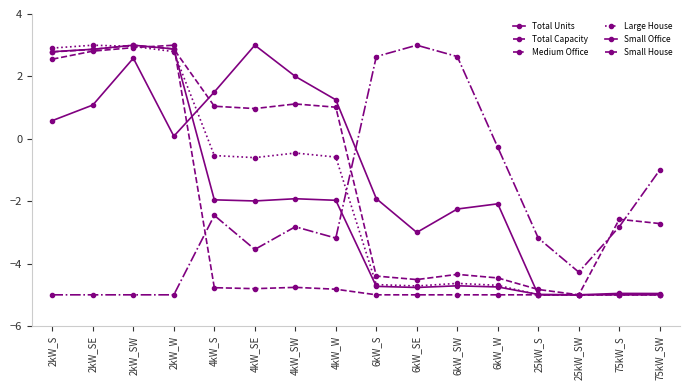

Reading left to right, transcribe all the data shown in this chart.

Total Units: 2kW_S=2.8	2kW_SE=2.9	2kW_SW=3.0	2kW_W=2.9	4kW_S=-2.0	4kW_SE=-2.0	4kW_SW=-1.9	4kW_W=-2.0	6kW_S=-4.7	6kW_SE=-4.8	6kW_SW=-4.7	6kW_W=-4.7	25kW_S=-5.0	25kW_SW=-5.0	75kW_S=-5.0	75kW_SW=-5.0
Total Capacity: 2kW_S=2.8	2kW_SE=2.9	2kW_SW=3.0	2kW_W=2.9	4kW_S=1.0	4kW_SE=1.0	4kW_SW=1.1	4kW_W=1.0	6kW_S=-4.4	6kW_SE=-4.5	6kW_SW=-4.3	6kW_W=-4.5	25kW_S=-4.8	25kW_SW=-5.0	75kW_S=-2.6	75kW_SW=-2.7
Medium Office: 2kW_S=-5.0	2kW_SE=-5.0	2kW_SW=-5.0	2kW_W=-5.0	4kW_S=-2.5	4kW_SE=-3.5	4kW_SW=-2.8	4kW_W=-3.2	6kW_S=2.6	6kW_SE=3.0	6kW_SW=2.6	6kW_W=-0.3	25kW_S=-3.2	25kW_SW=-4.3	75kW_S=-2.8	75kW_SW=-1.0
Large House: 2kW_S=2.9	2kW_SE=3.0	2kW_SW=3.0	2kW_W=2.8	4kW_S=-0.5	4kW_SE=-0.6	4kW_SW=-0.5	4kW_W=-0.6	6kW_S=-4.7	6kW_SE=-4.7	6kW_SW=-4.6	6kW_W=-4.7	25kW_S=-5.0	25kW_SW=-5.0	75kW_S=-5.0	75kW_SW=-5.0
Small Office: 2kW_S=0.6	2kW_SE=1.1	2kW_SW=2.6	2kW_W=0.1	4kW_S=1.5	4kW_SE=3.0	4kW_SW=2.0	4kW_W=1.2	6kW_S=-1.9	6kW_SE=-3.0	6kW_SW=-2.2	6kW_W=-2.1	25kW_S=-5.0	25kW_SW=-5.0	75kW_S=-5.0	75kW_SW=-5.0
Small House: 2kW_S=2.6	2kW_SE=2.8	2kW_SW=2.9	2kW_W=3.0	4kW_S=-4.8	4kW_SE=-4.8	4kW_SW=-4.8	4kW_W=-4.8	6kW_S=-5.0	6kW_SE=-5.0	6kW_SW=-5.0	6kW_W=-5.0	25kW_S=-5.0	25kW_SW=-5.0	75kW_S=-5.0	75kW_SW=-5.0